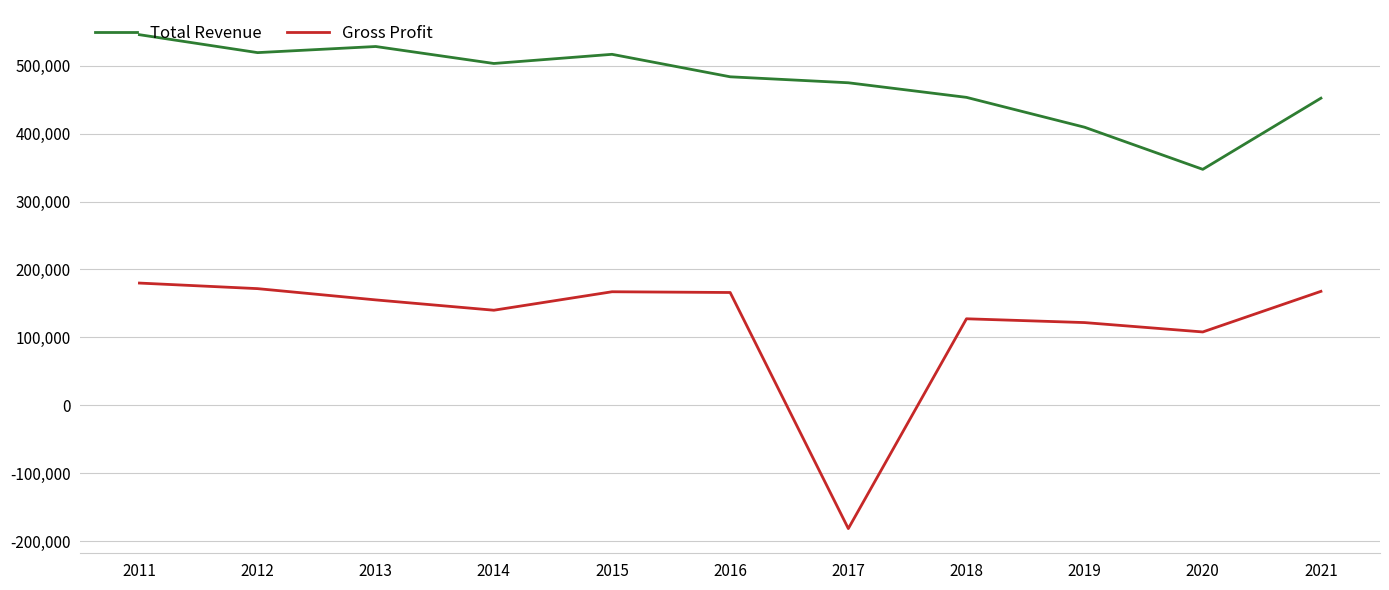

Between 2013 and 2020, which series saw the biggest shift?

Total Revenue